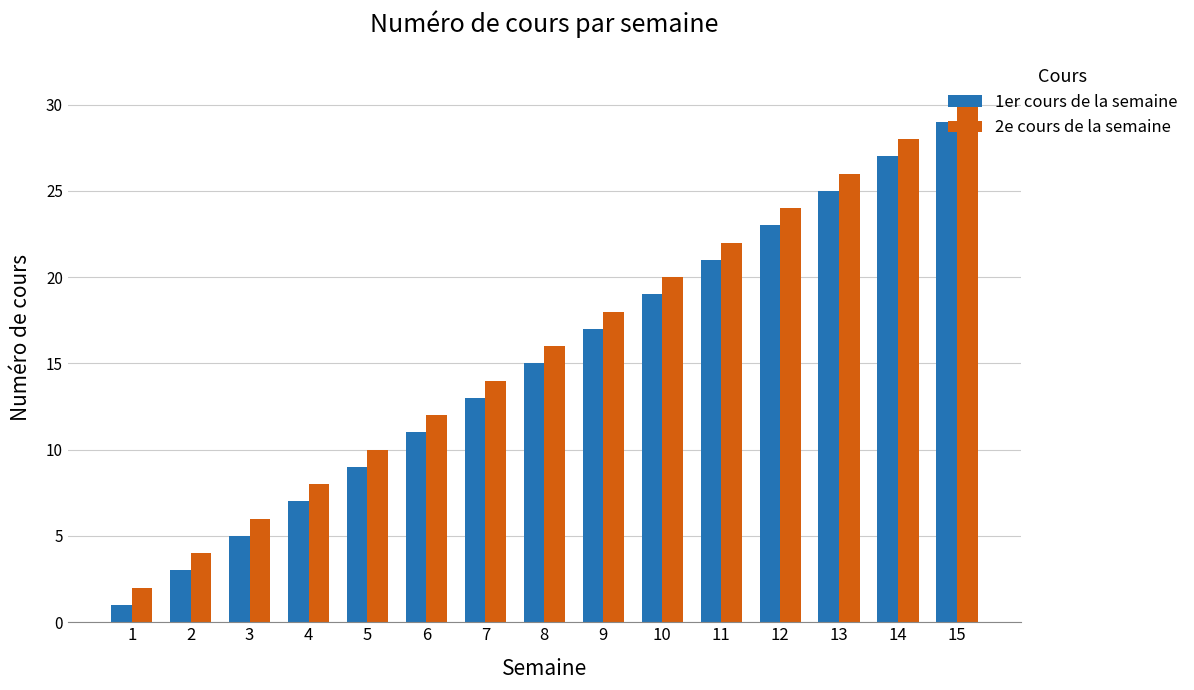

How many bars are there in total?

30